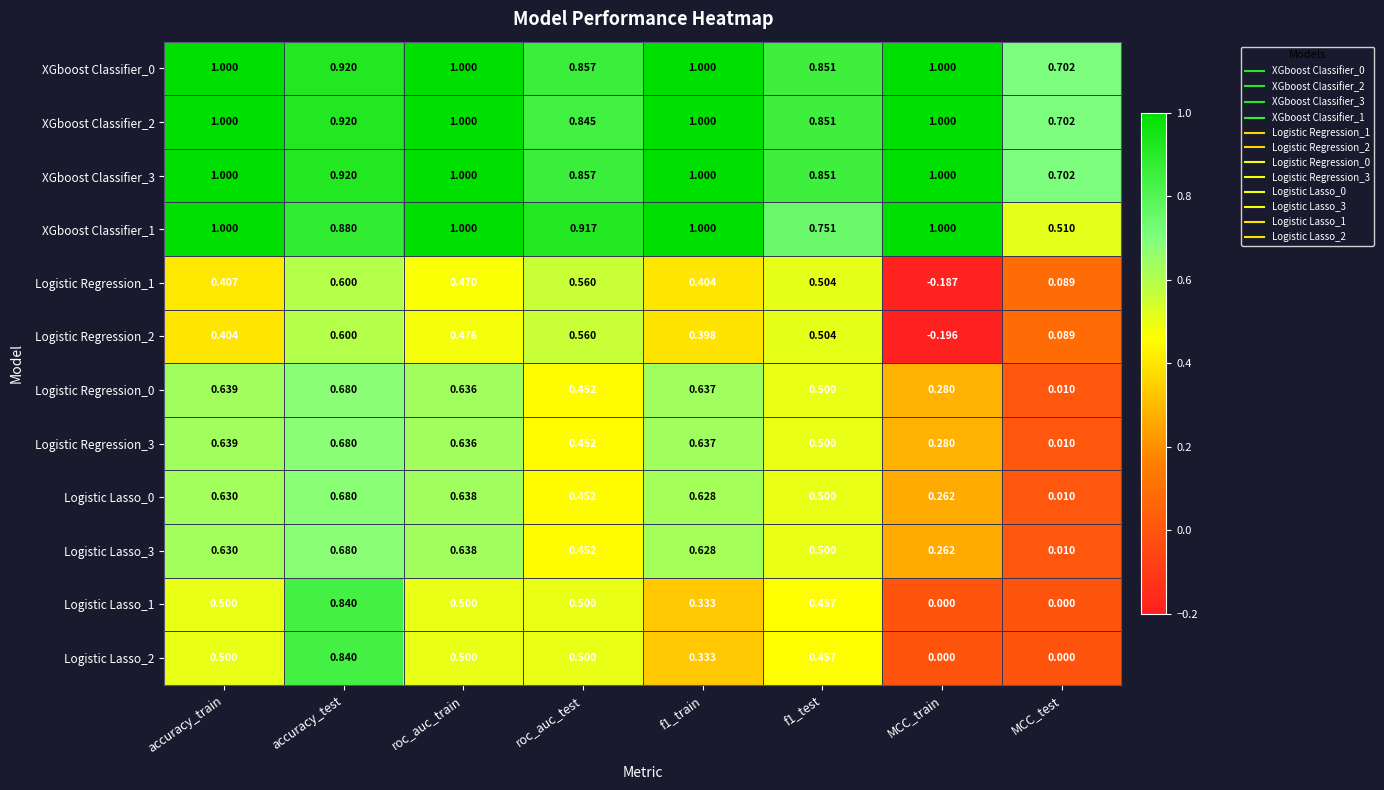

Is the value of Logistic Regression_0 at roc_auc_test greater than the value of XGboost Classifier_3 at accuracy_test?

No